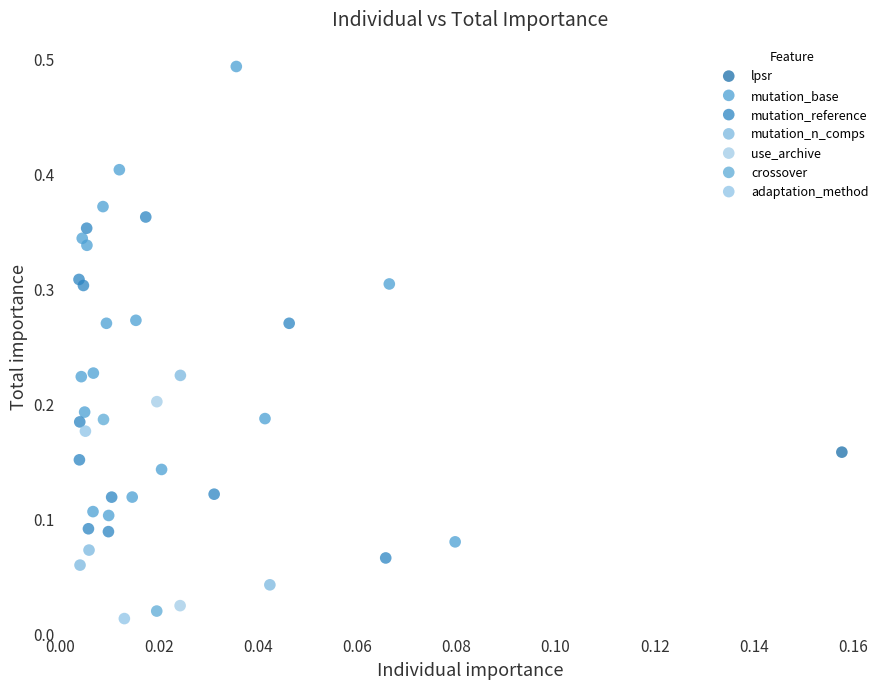

Which series reaches the maximum Y coordinate?

mutation_base